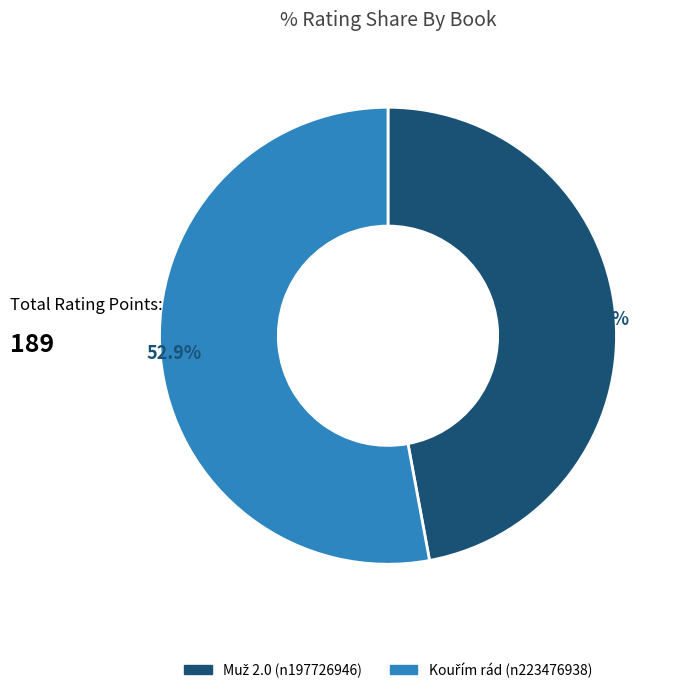

To the nearest percent, what is the average slice percentage?

50%